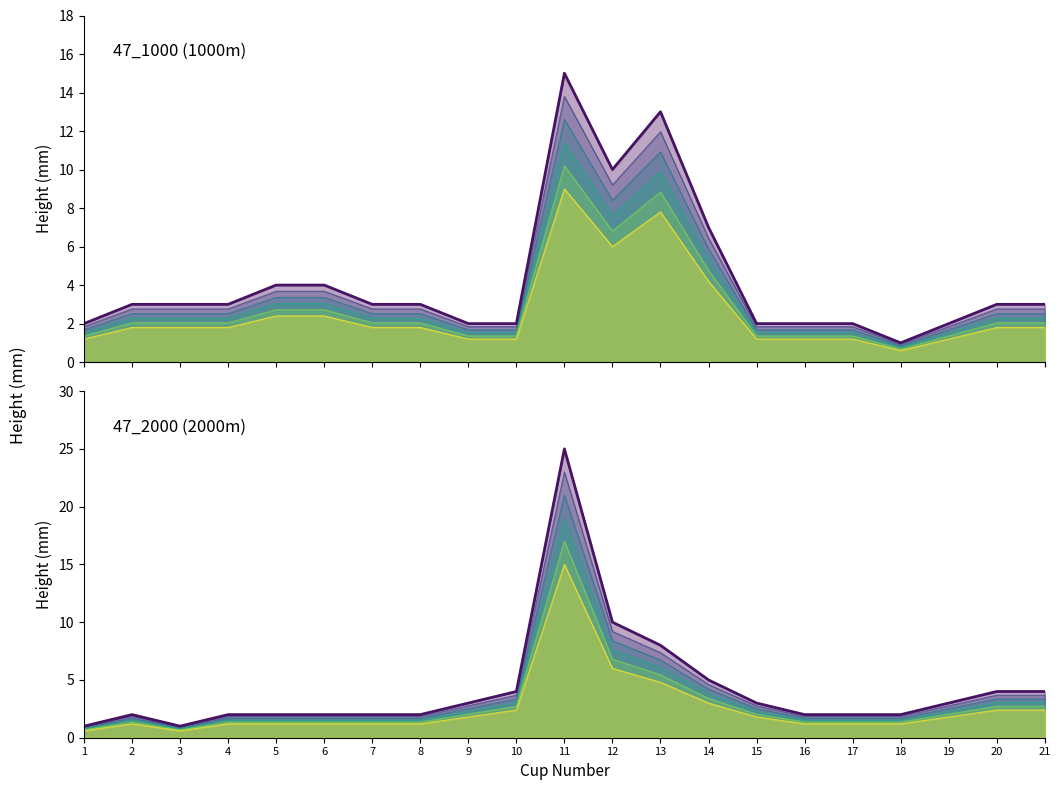

After their last crossing, which series has the higher values: 47_2000 or 47_1000?

47_2000